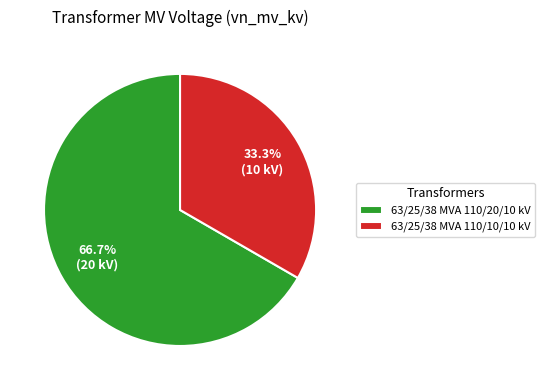

To the nearest percent, what portion does 63/25/38 MVA 110/20/10 kV represent?

67%